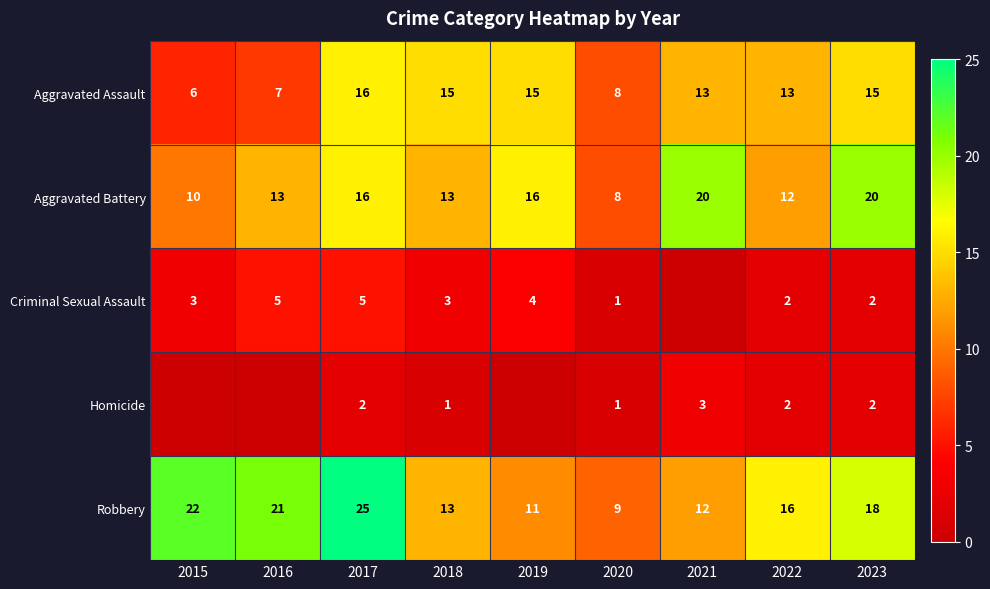

Which category has the highest value across all series?

2017